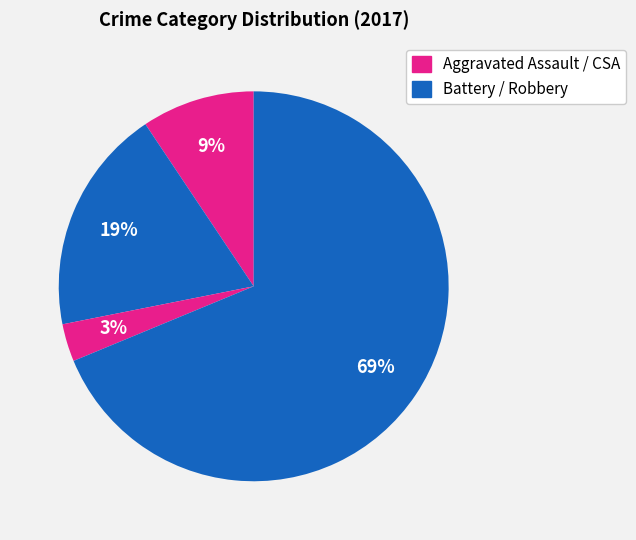

How many slices are in this pie chart?

4